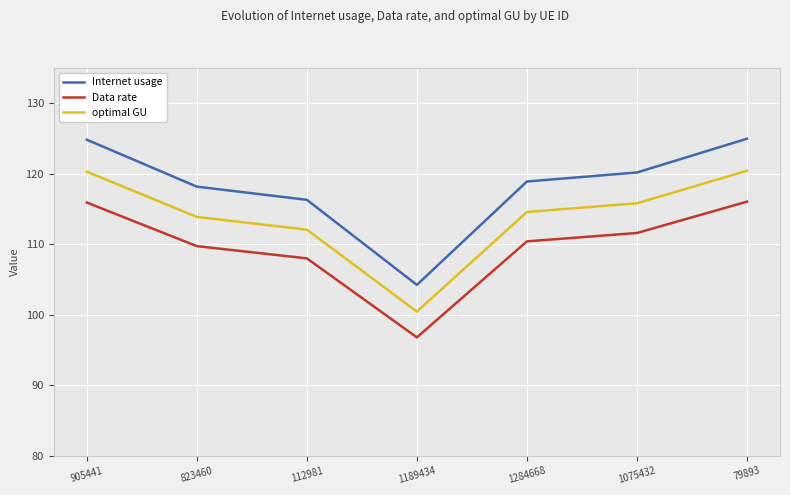

What is the difference between the Internet usage values at 1284668 and 1189434?

14.7